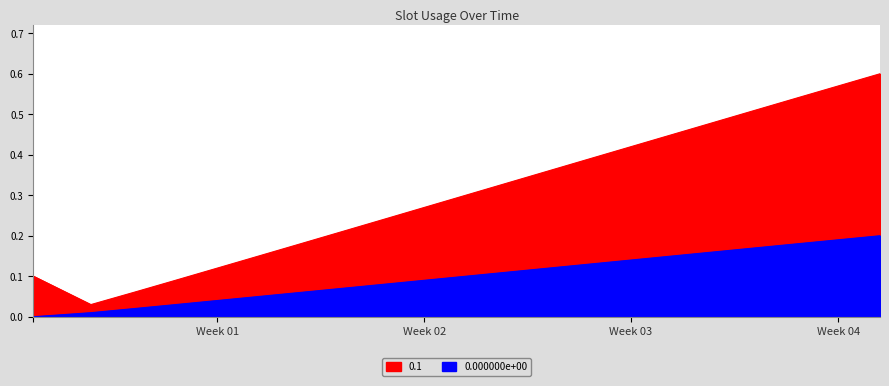

What is the approximate value of 0.1 at 6129?

0.5